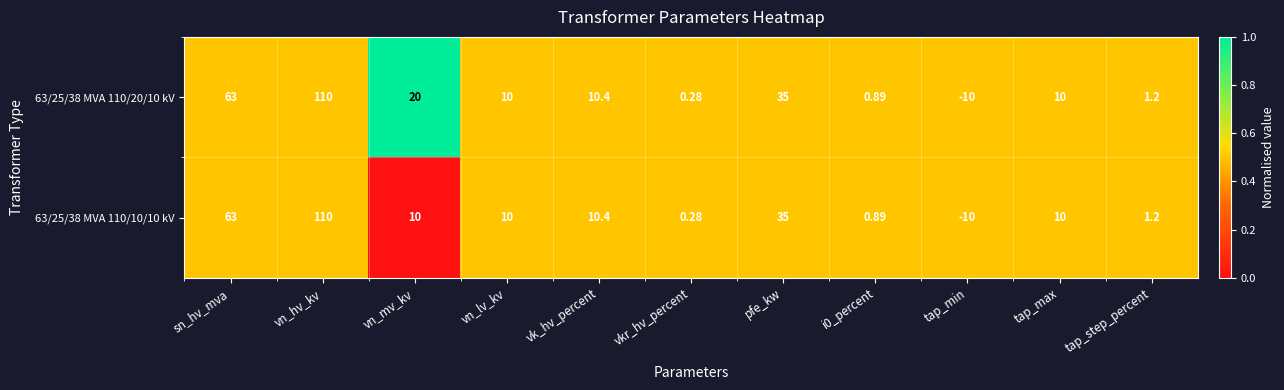

At which label does 63/25/38 MVA 110/20/10 kV reach its minimum?

tap_min